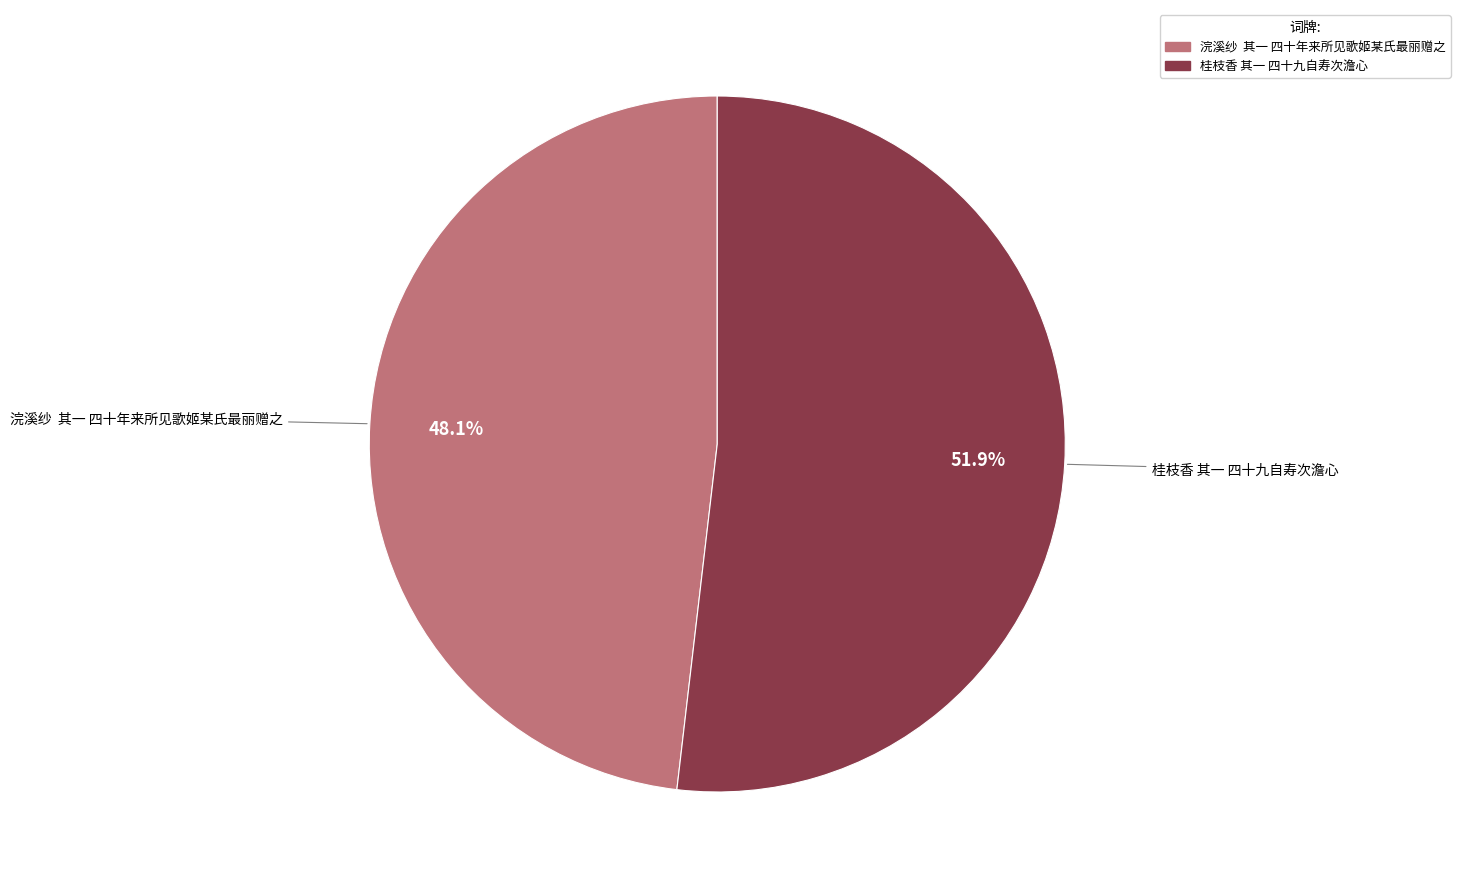

What is the largest slice in the pie chart?

桂枝香 其一 四十九自寿次澹心